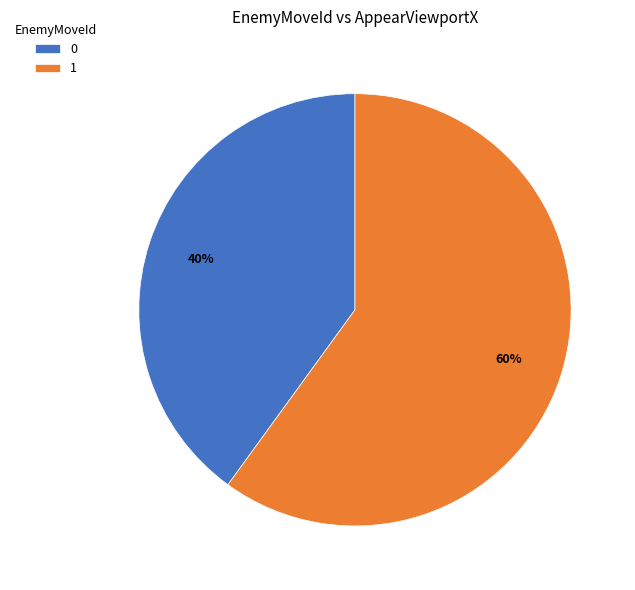

Between 1 and 0, which is larger?

1